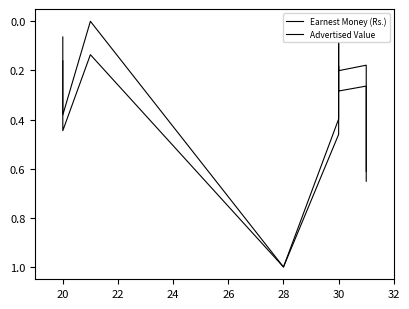

True or false: Advertised Value and Earnest Money (Rs.) cross at least once.

False